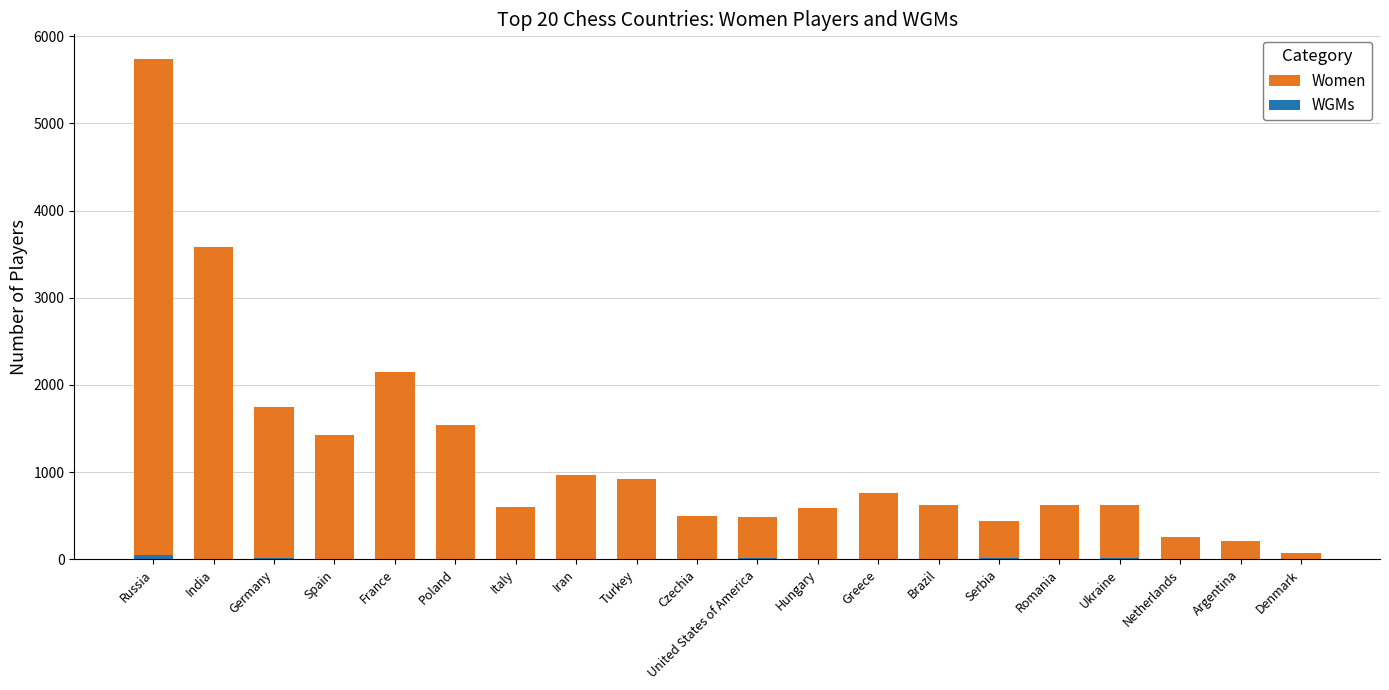

At which label does Women reach its peak?

Russia